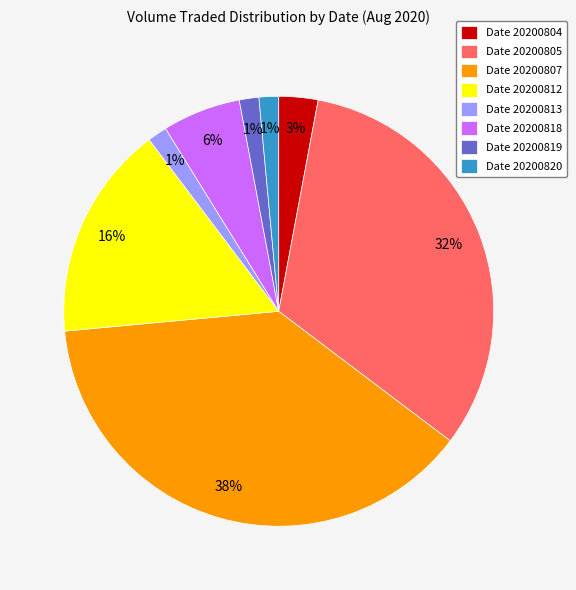

To the nearest percent, what percentage of the pie is Date 20200804?

3%